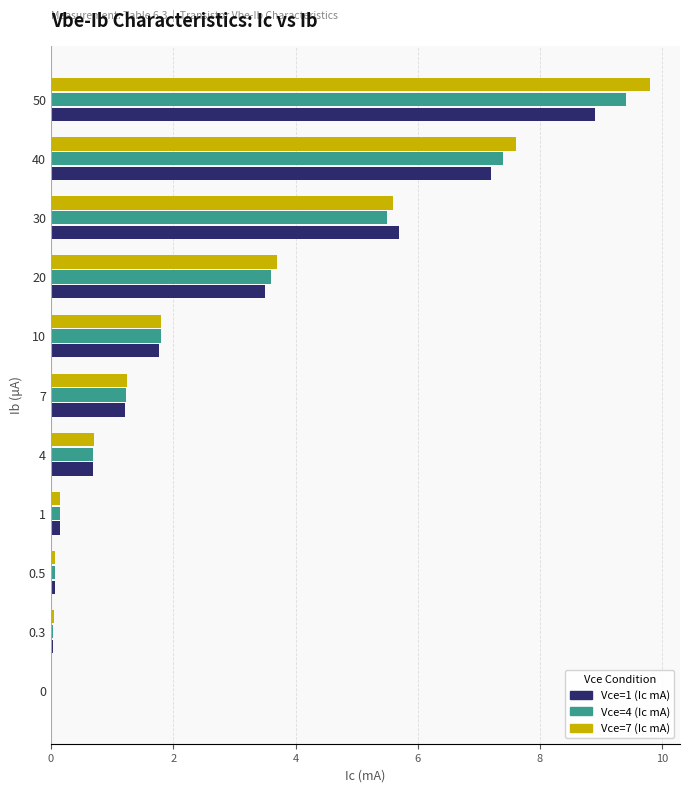

Where is Vce=1 (Ic mA) nearest to the value 4?

20